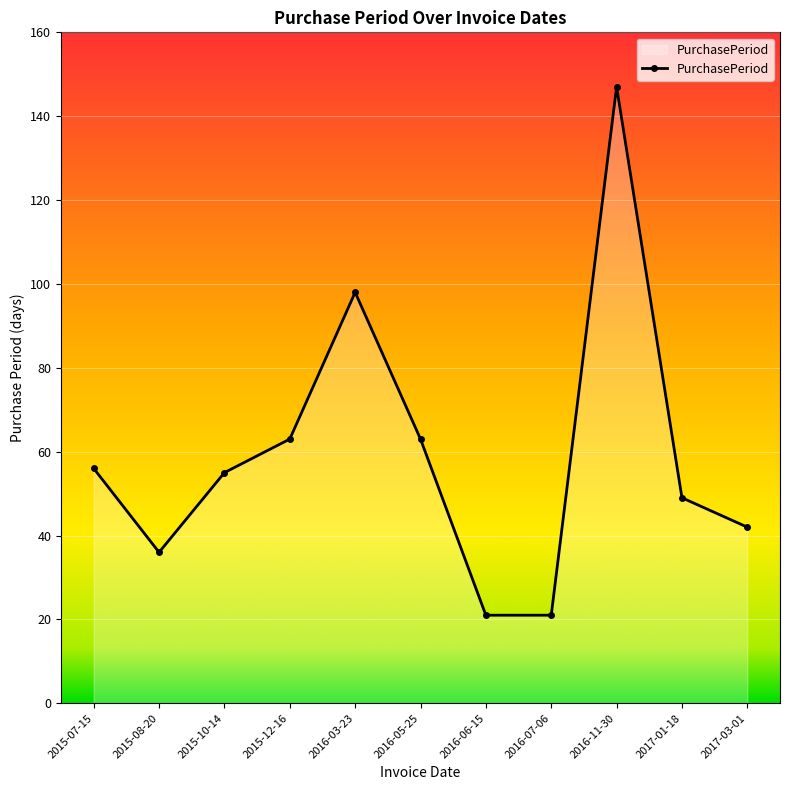

Which label corresponds to the largest value in the chart?

2016-11-30